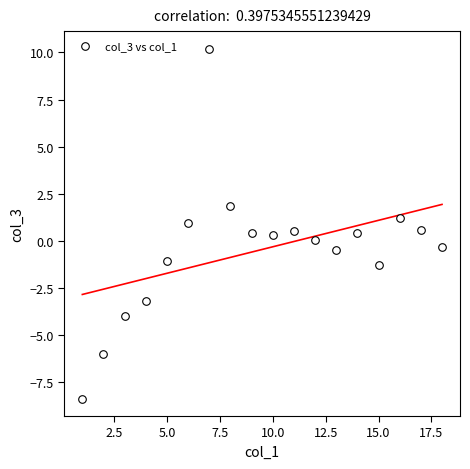

What is the range of Y values (max minus min)?

18.6